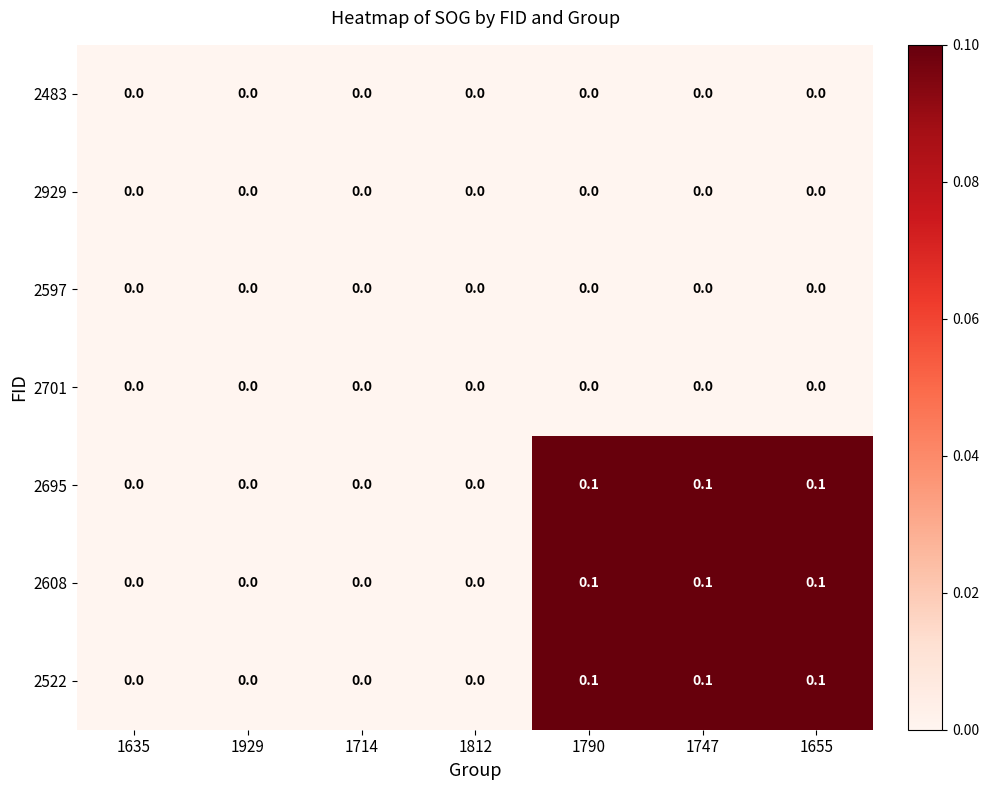

What is the sum of all 2522 values?

0.3